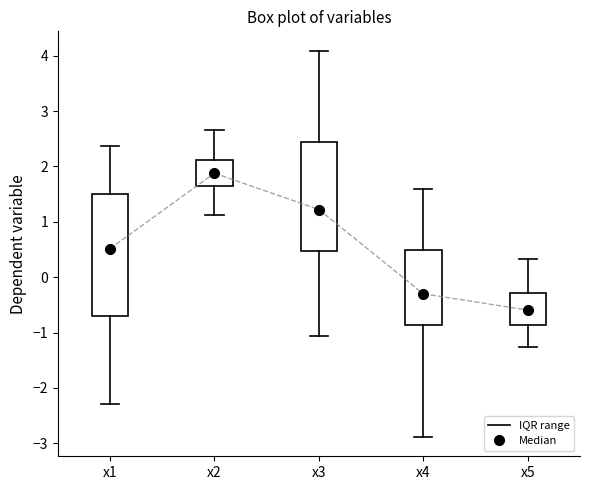

Which box's median line is the lowest?

x5